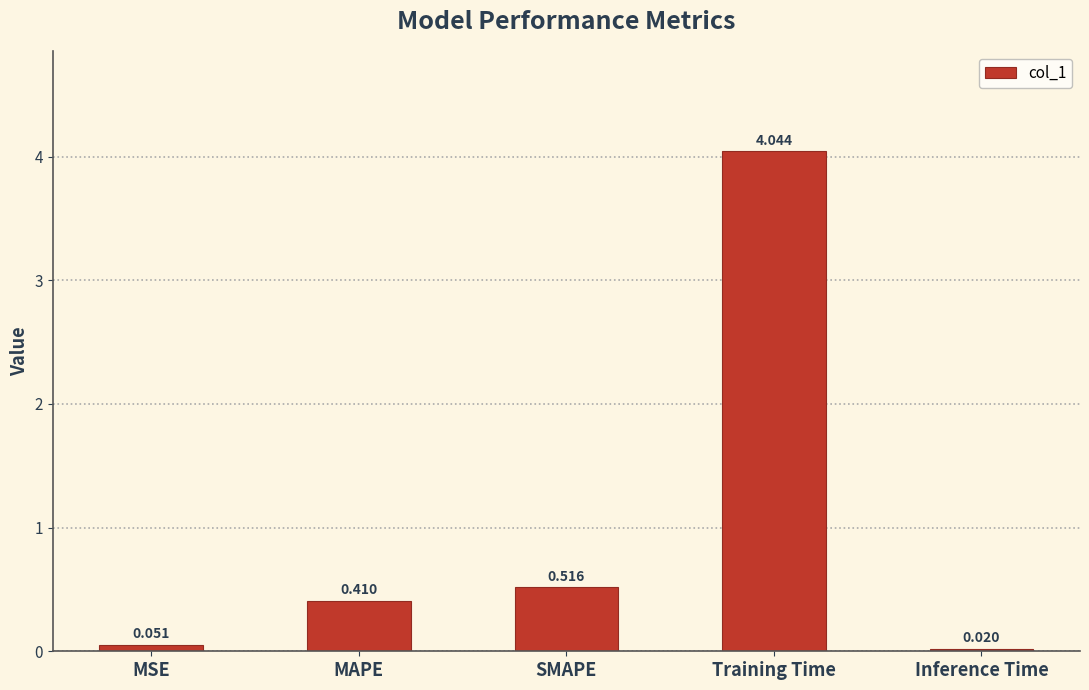

Between Inference Time and Training Time, which is larger?

Training Time